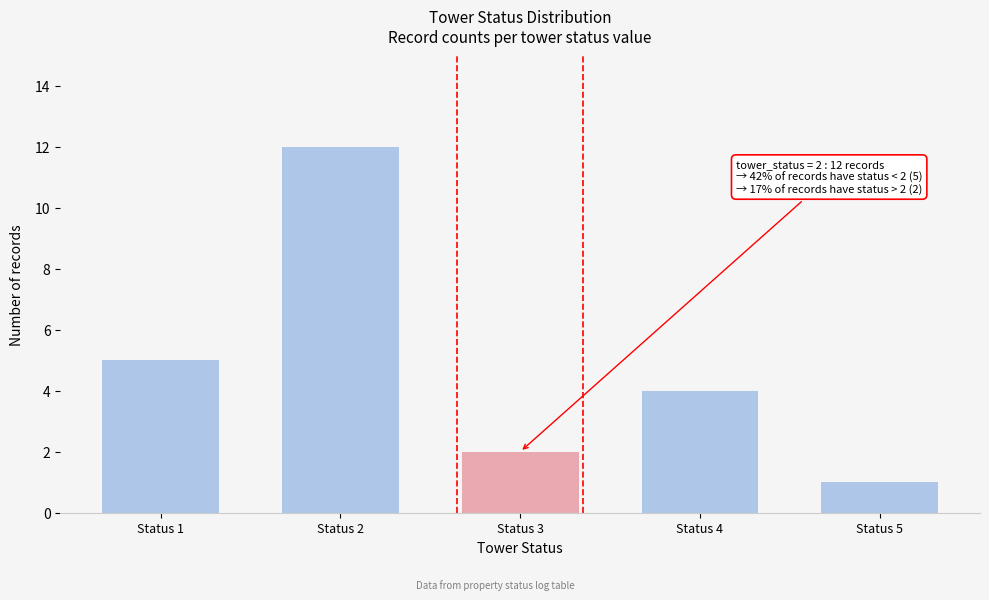

How many values exceed 4?

2